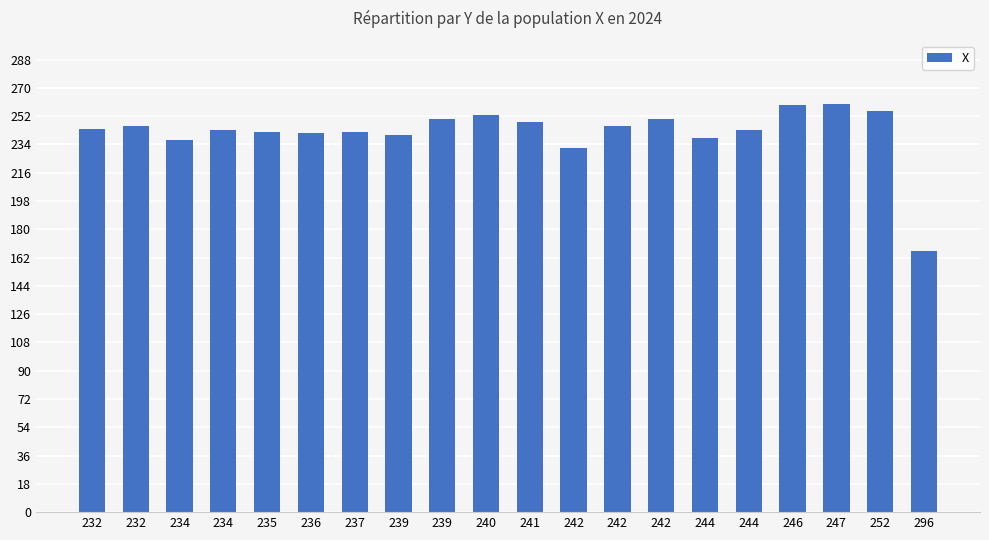

What is the ratio of the value at 296 to the value at 234?

0.7